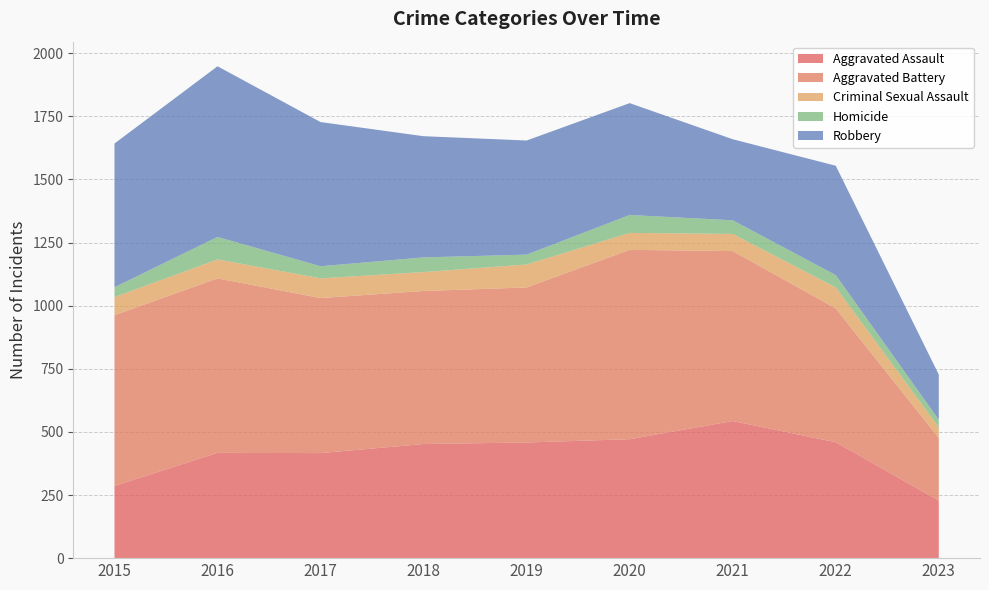

Reading left to right, extract all data points from this chart.

Aggravated Assault: 286	417	416	452	458	471	543	459	228
Aggravated Battery: 676	691	614	606	614	750	673	530	248
Criminal Sexual Assault: 72	75	78	75	91	67	68	83	42
Homicide: 39	89	48	58	39	71	54	49	30
Robbery: 569	676	571	480	452	443	321	433	179